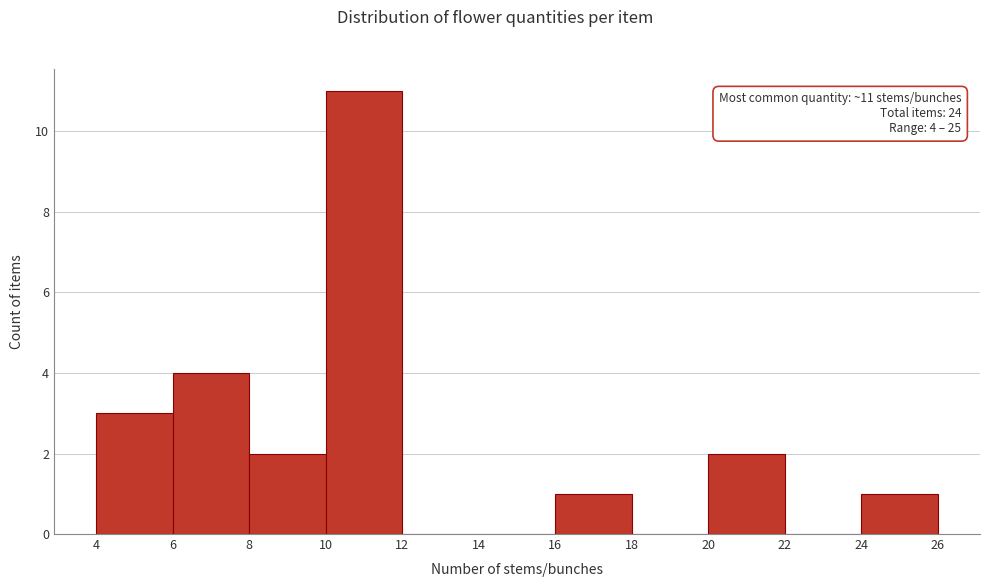

Over which range of the x-axis is the bar tallest?

10 to 12